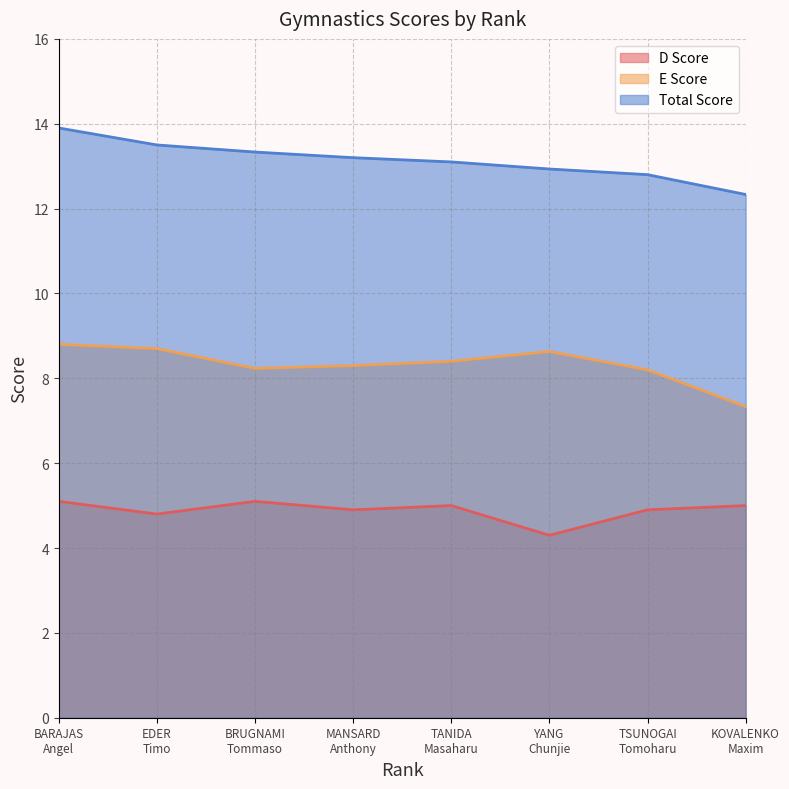

The value of E Score at TSUNOGAI
Tomoharu is 4.4. True or false?

False